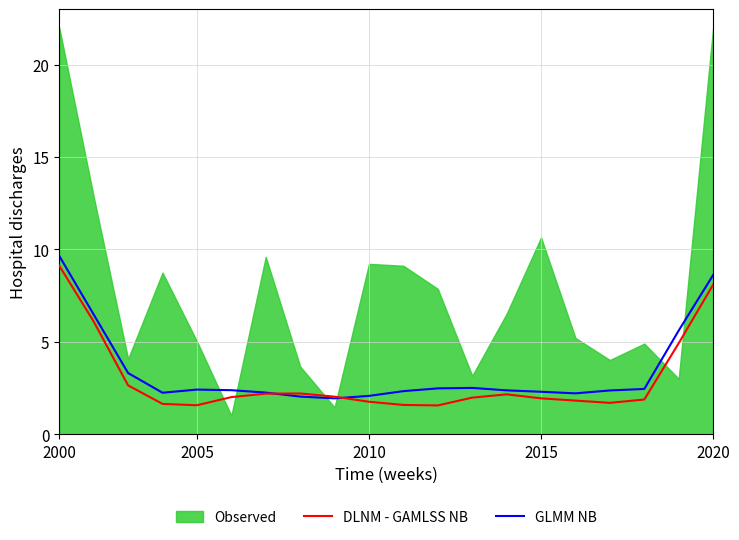

What is the maximum value for DLNM - GAMLSS NB?

9.1